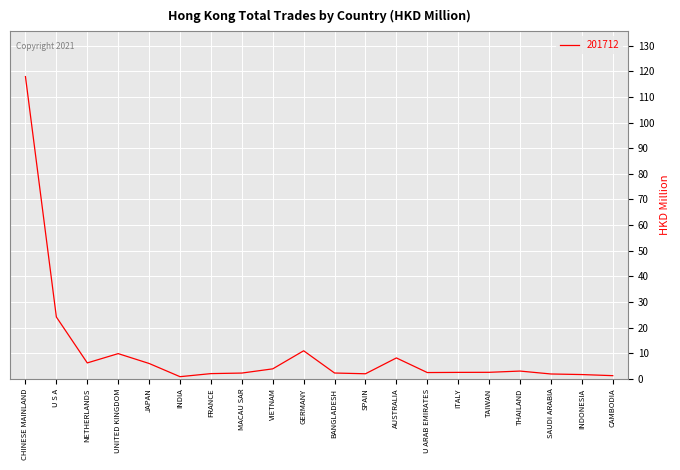

At which category does the chart reach its peak across all series?

CHINESE MAINLAND